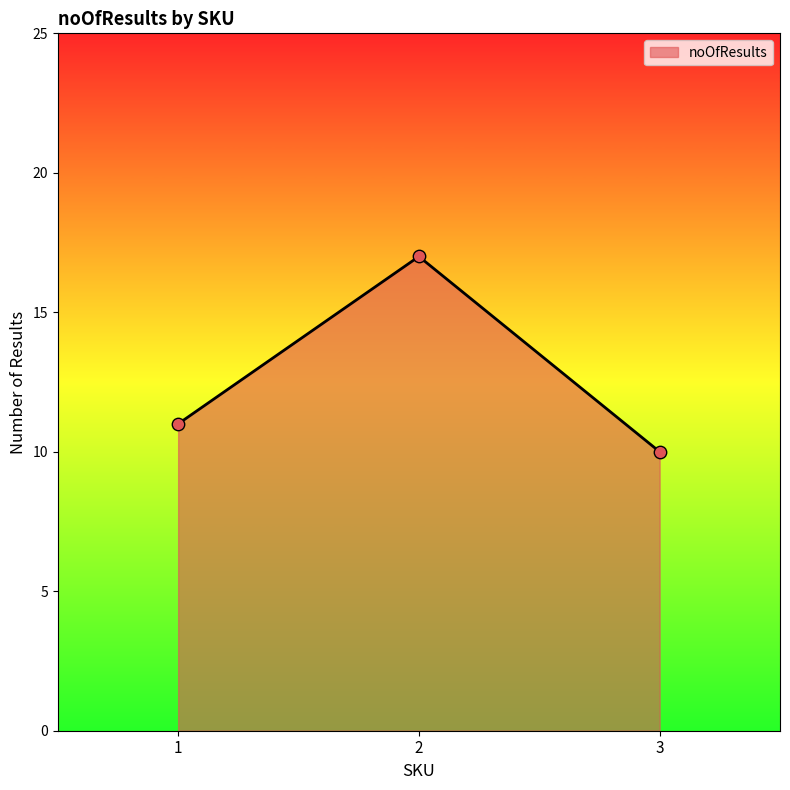

What is the change in value from 1 to 3?

-1